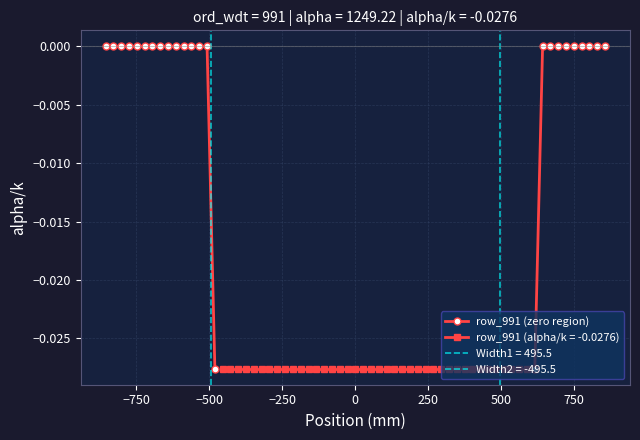

Count the values in the range 0 to 1.

14